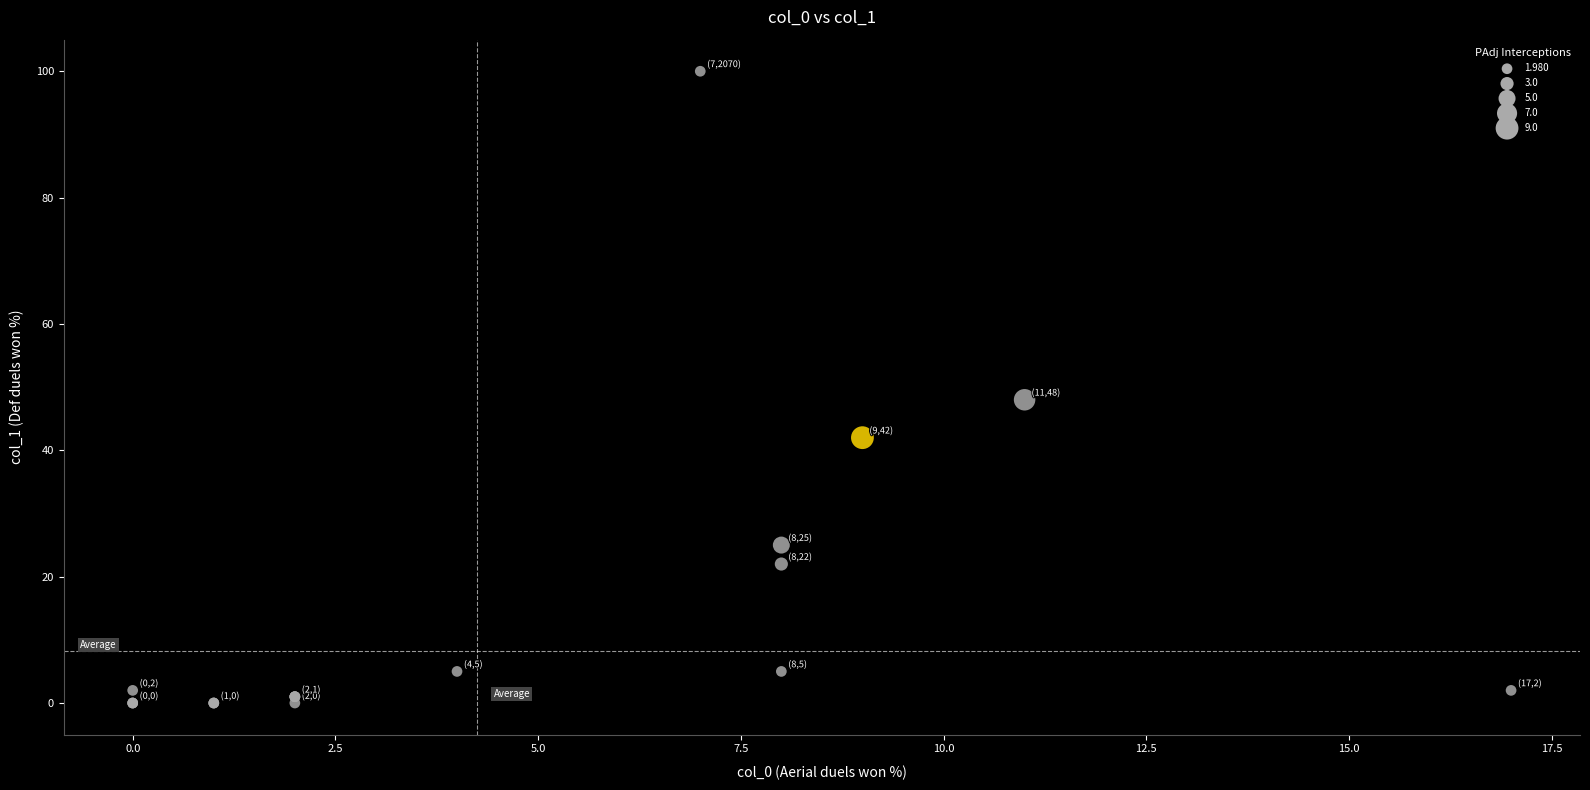

What Y value in the scatter plot is closest to 50?

48